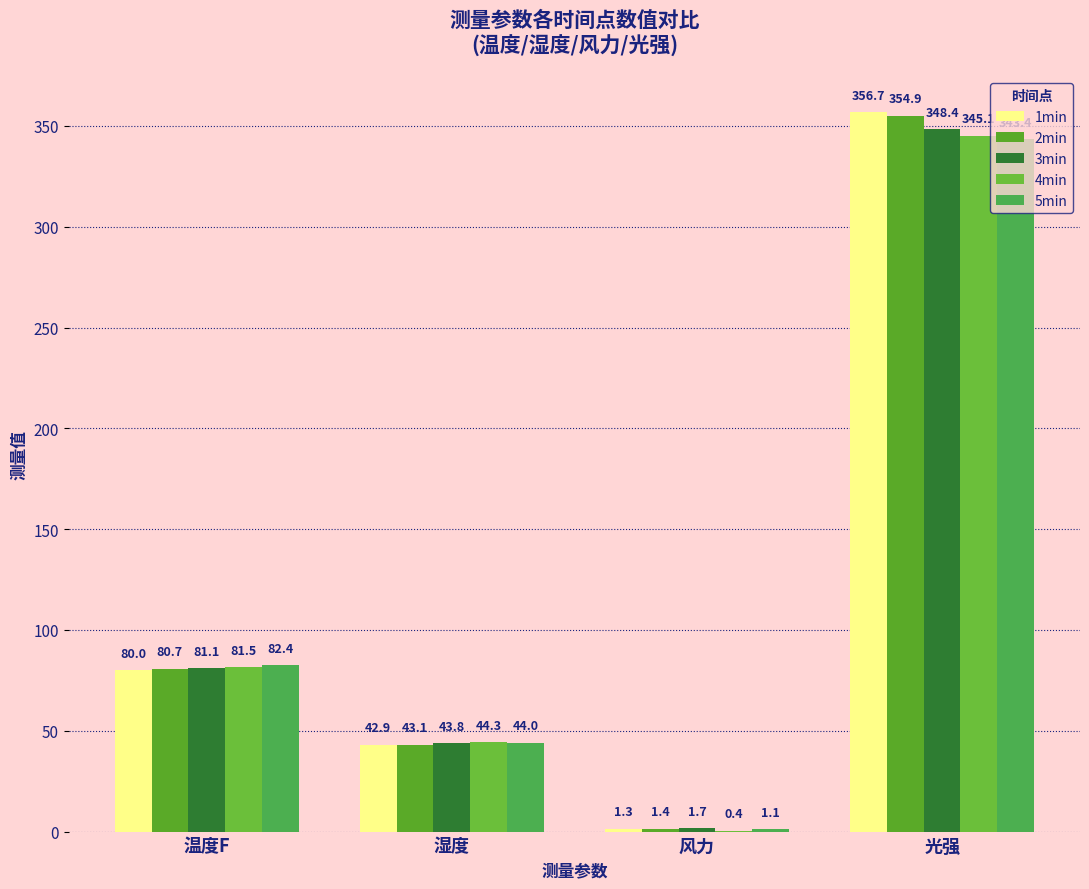

Reading left to right, extract all data points from this chart.

1min: 温度F=80.0	湿度=42.9	风力=1.3	光强=356.7
2min: 温度F=80.7	湿度=43.1	风力=1.4	光强=354.9
3min: 温度F=81.1	湿度=43.8	风力=1.7	光强=348.4
4min: 温度F=81.5	湿度=44.3	风力=0.4	光强=345.1
5min: 温度F=82.4	湿度=44.0	风力=1.1	光强=343.4